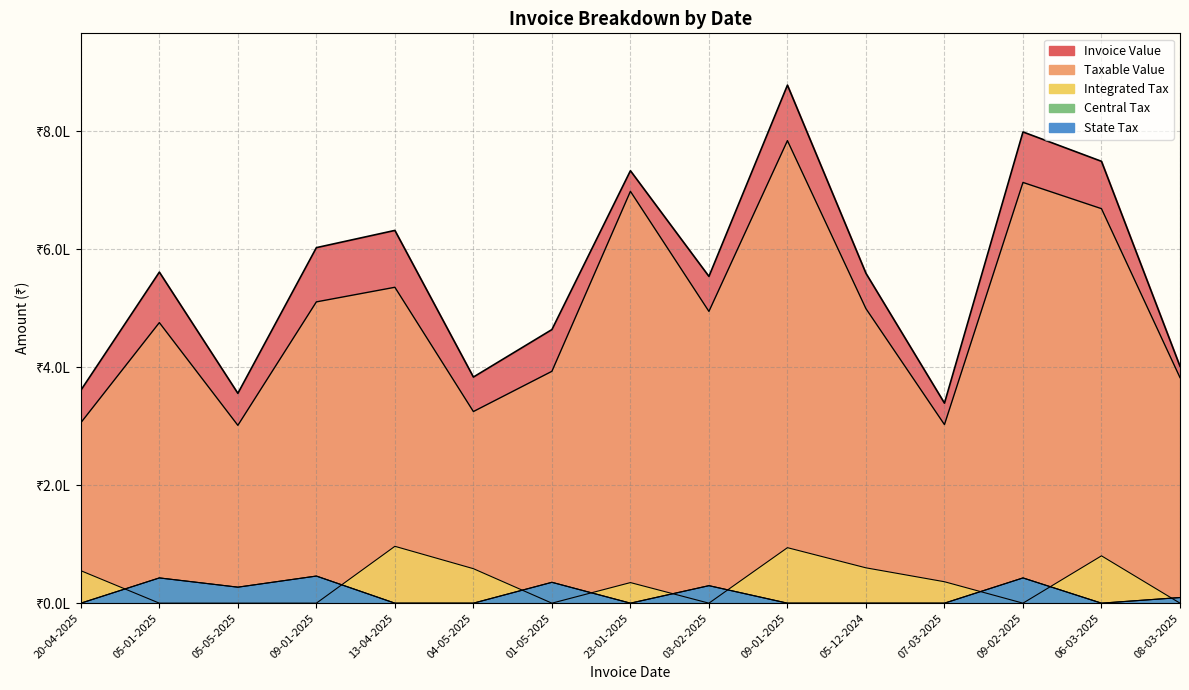

Is it true that Integrated Tax equals 98377.1 at 04-05-2025?

False